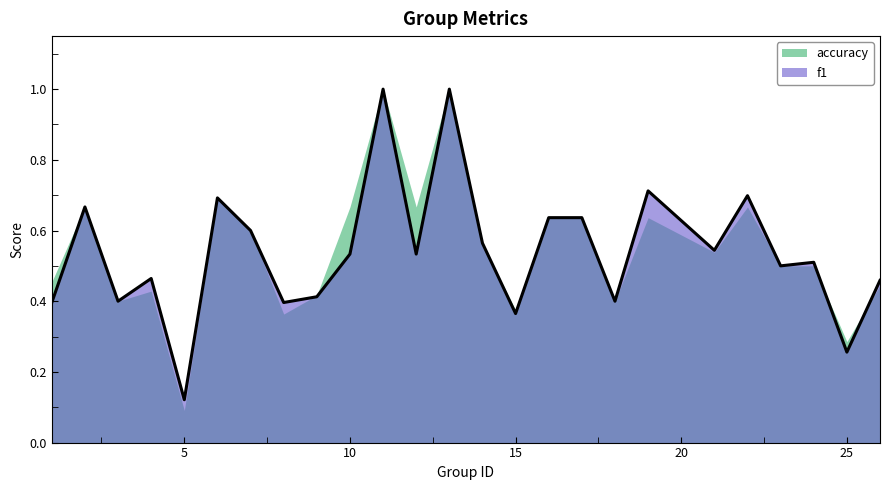

Where is the first local maximum?

2